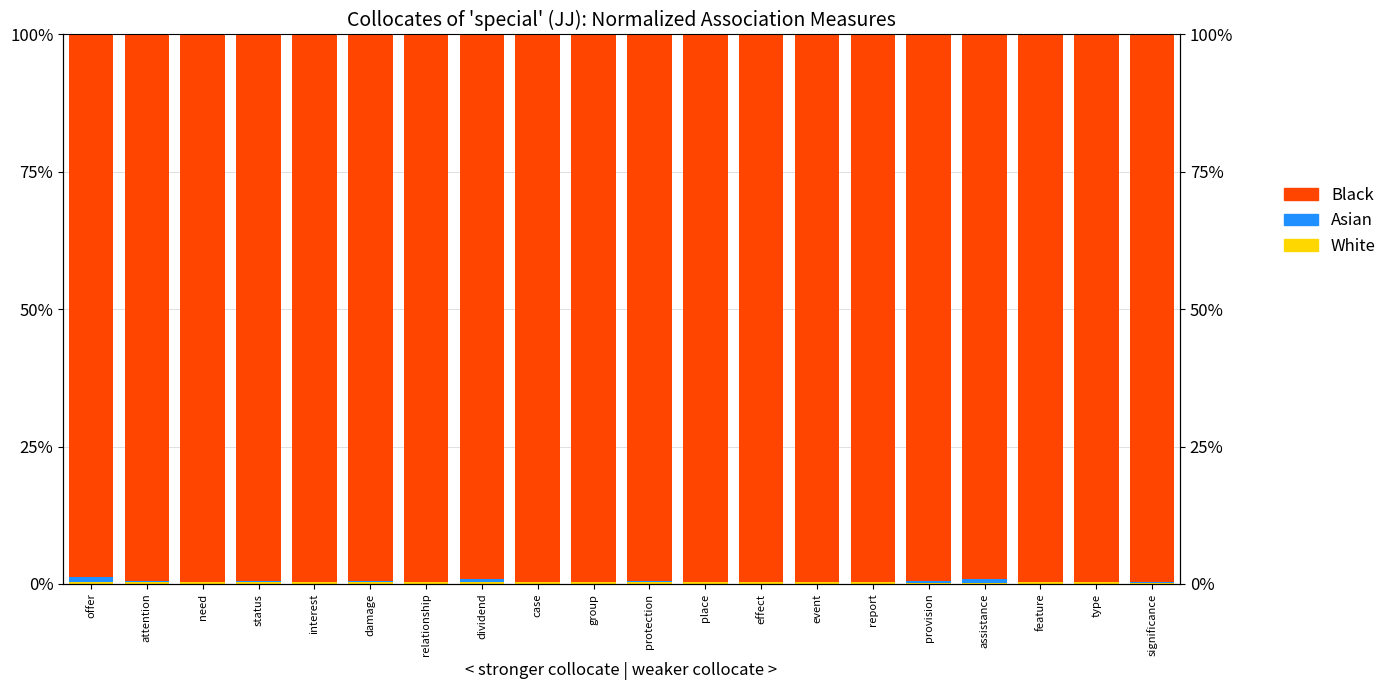

At which category does the chart reach its peak across all series?

type